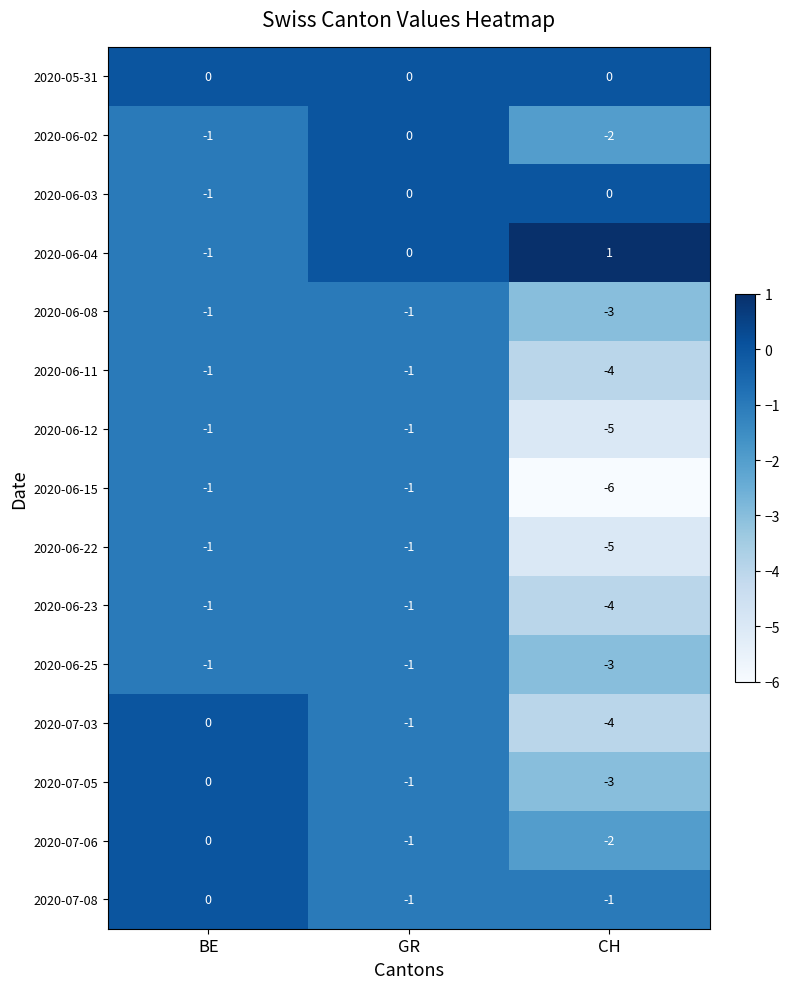

Is it true that 2020-06-25 equals 0 at BE?

False